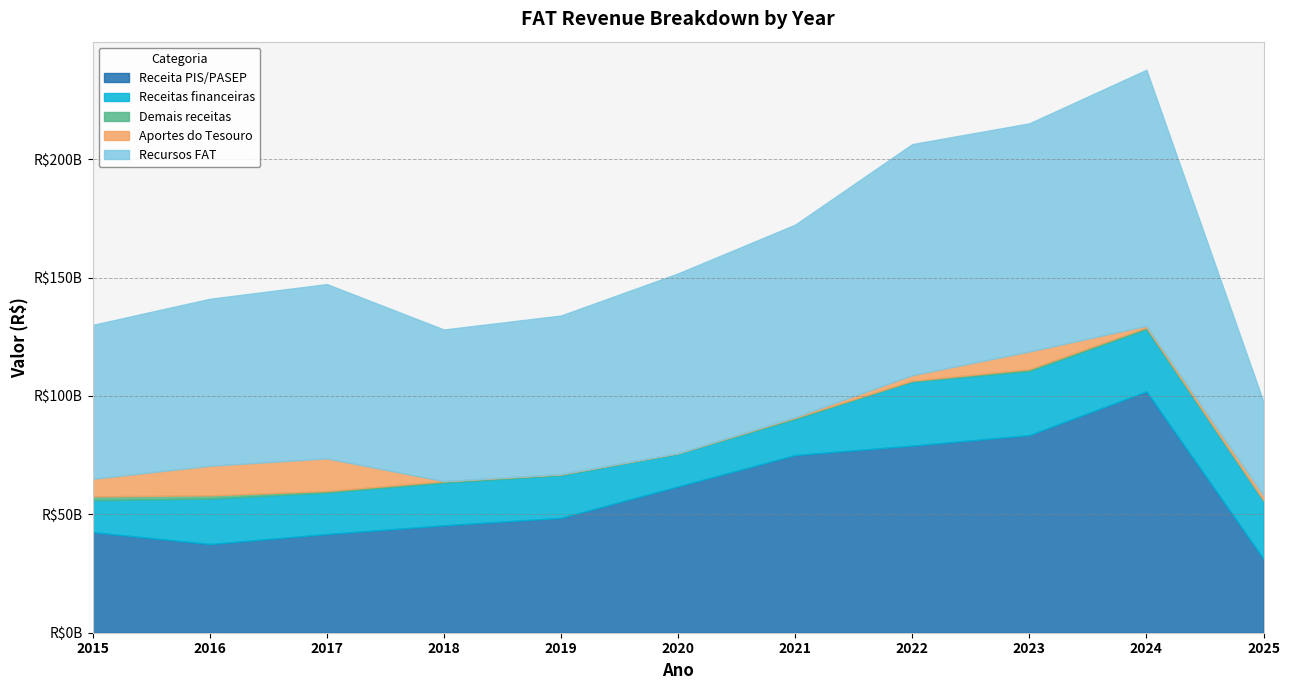

The Receita PIS/PASEP series shows 133562681755.1 at 2023. True or false?

False